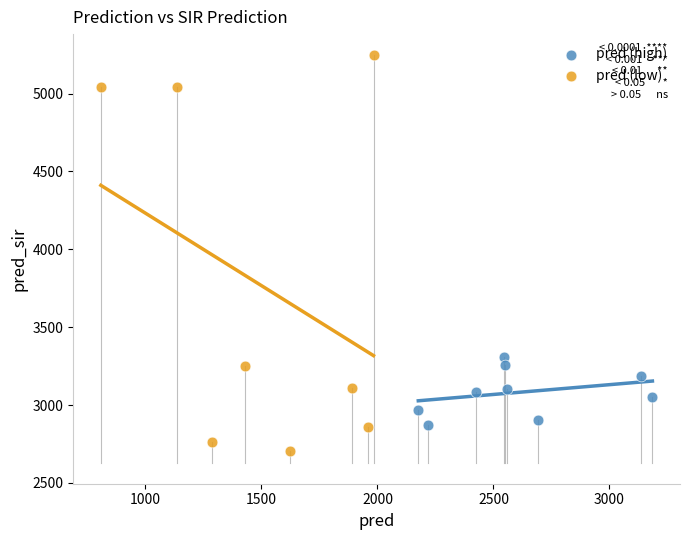

Which series reaches the maximum Y coordinate?

pred (low)